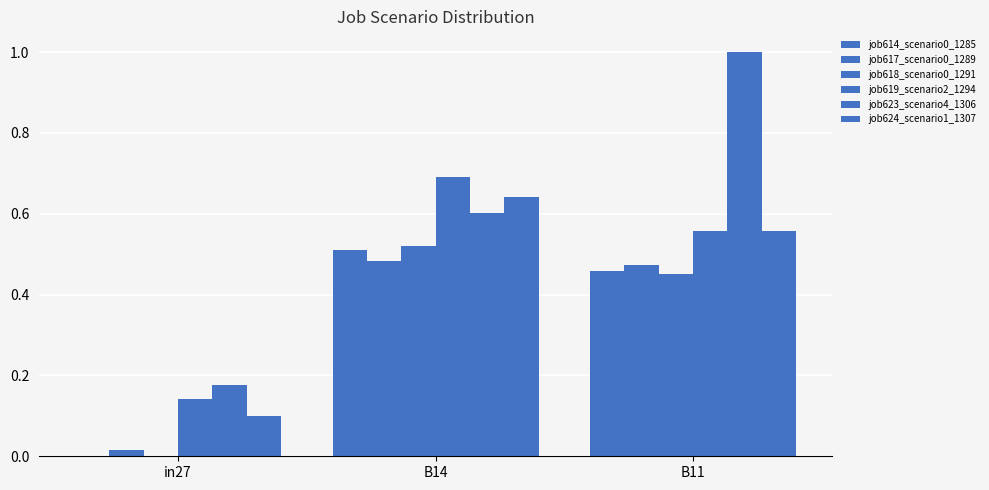

How many categories are shown in the chart?

3